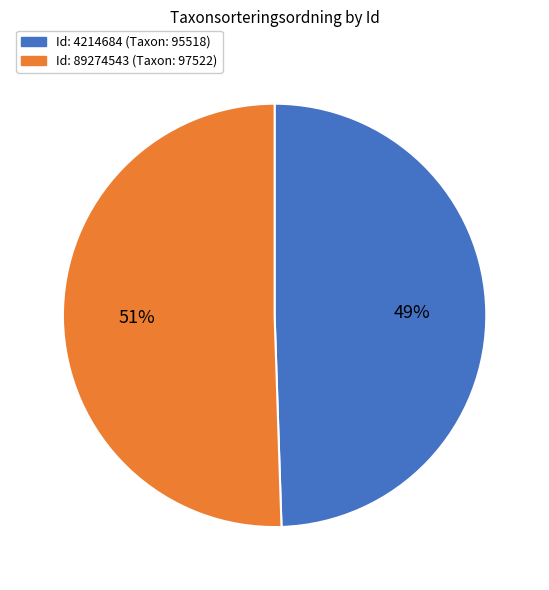

How many segments does this pie chart have?

2